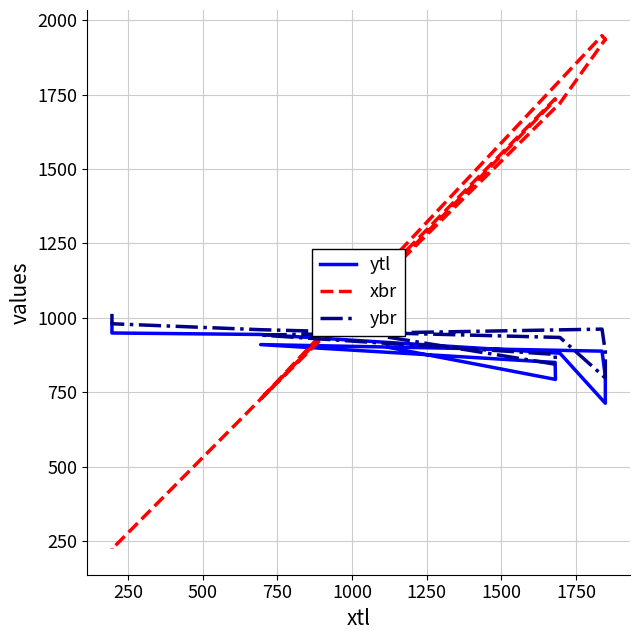

The value of ytl at 10 is 370. True or false?

False